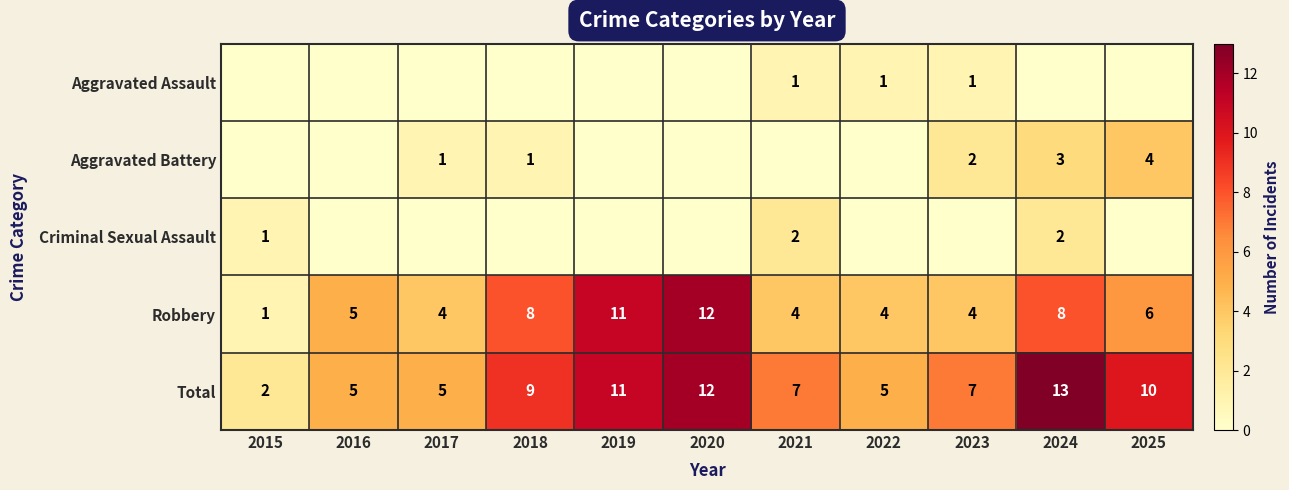

What value does the Total series have at 2024?

13